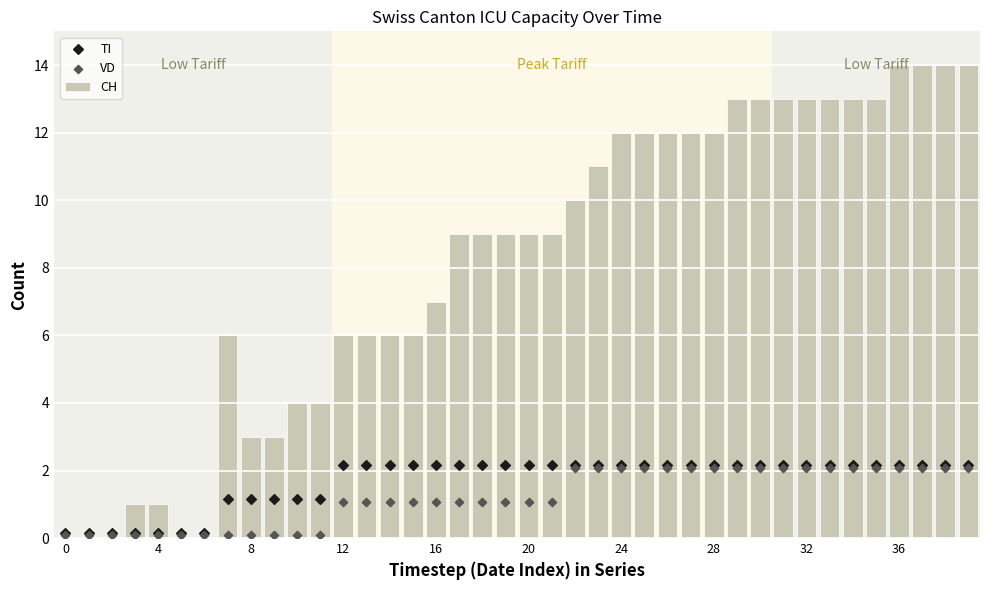

Which series has the largest total across all categories?

CH